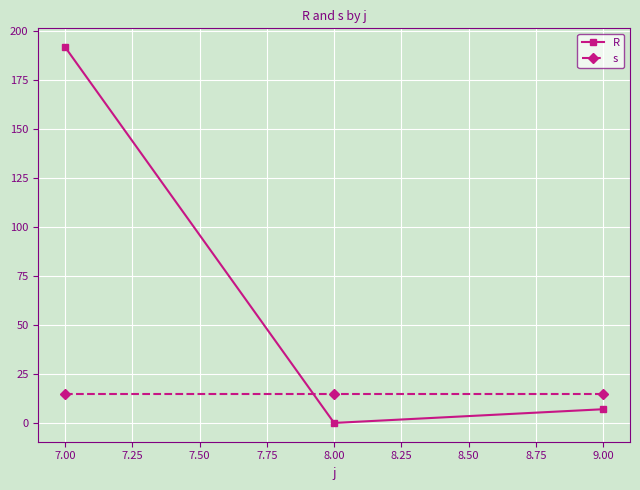

What is the value of the R point at the 3rd from the left?

7